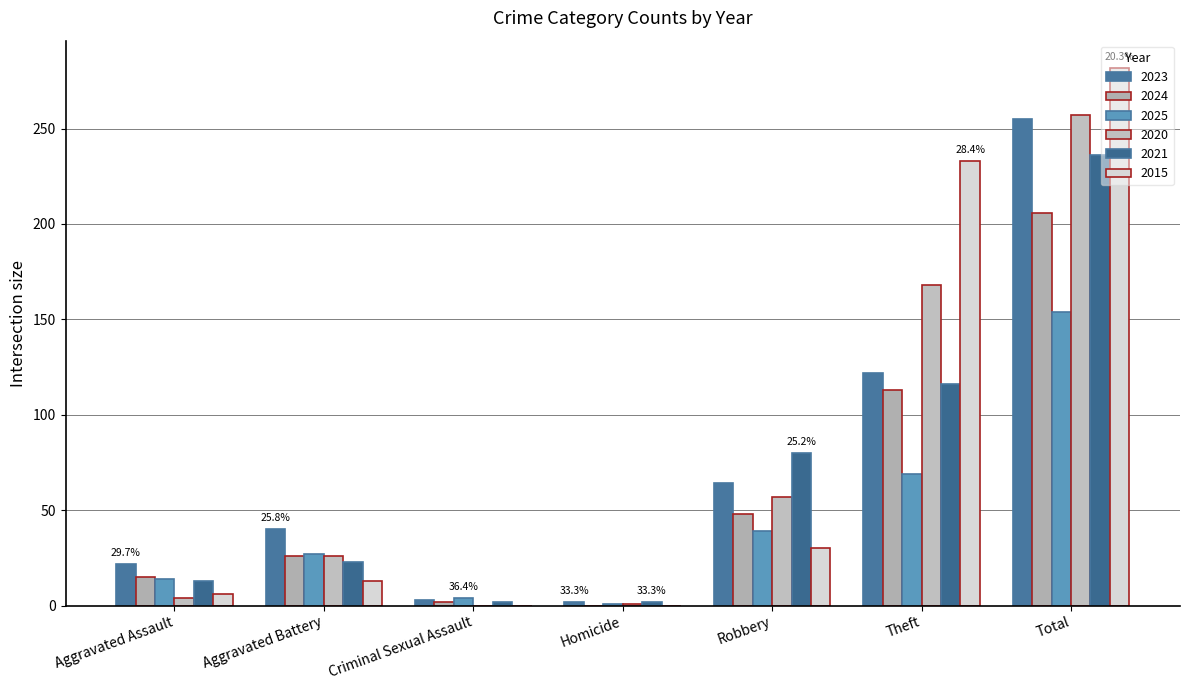

Are the bars grouped side by side (vs. stacked)?

Yes